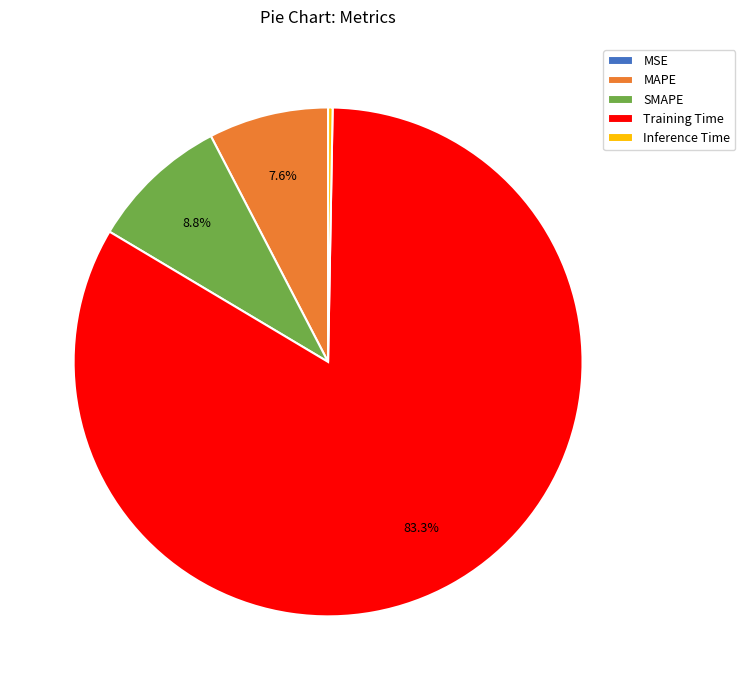

What is the majority slice?

Training Time